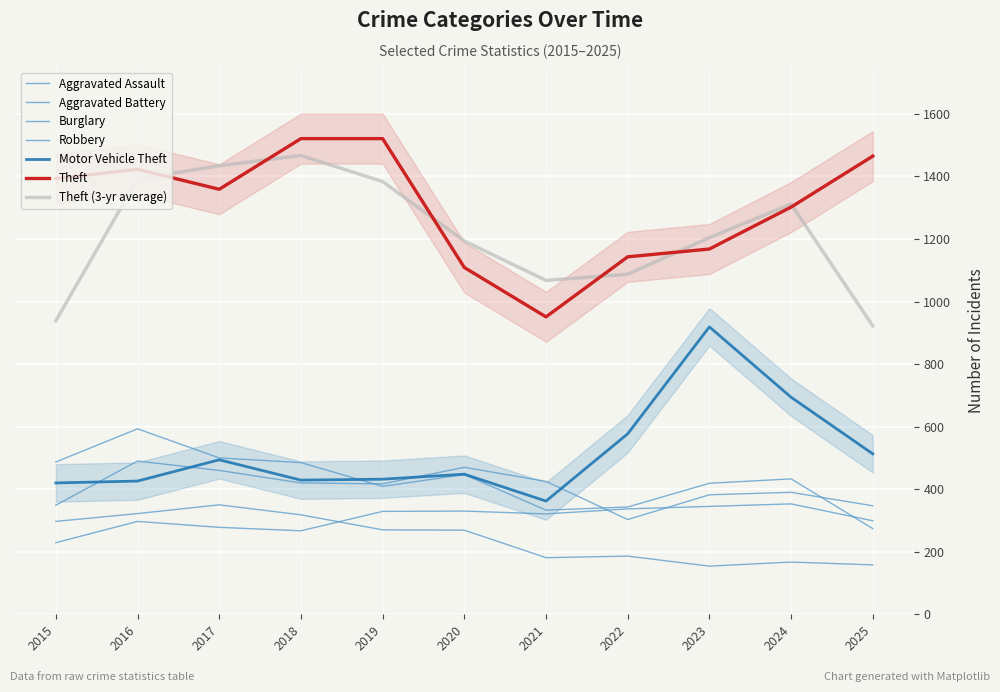

List the labels in order of Theft value, largest first.

2018, 2019, 2025, 2016, 2015, 2017, 2024, 2023, 2022, 2020, 2021